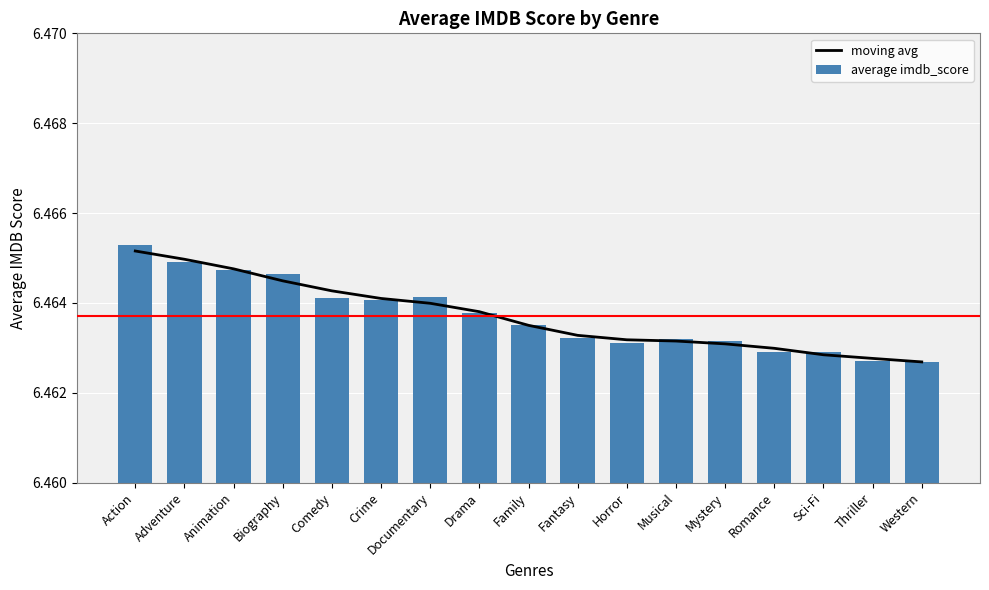

At which label is moving avg closest to 6?

Western